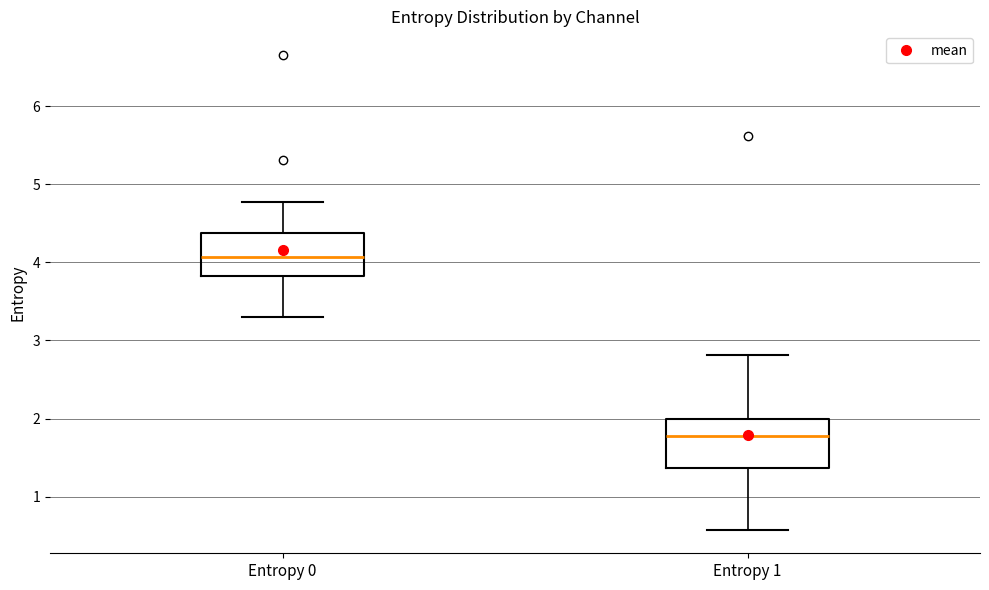

Reading left to right, transcribe this box plot: for each box, give where its median line is, the range the box spans, and where its two whiskers end, as read against the y-axis. The values are not printed on the chart, so give them approximately, as read against the axis.

Entropy 0: median 4.1, box 3.8 to 4.4, whiskers 3.3 to 4.8
Entropy 1: median 1.8, box 1.4 to 2.0, whiskers 0.6 to 2.8